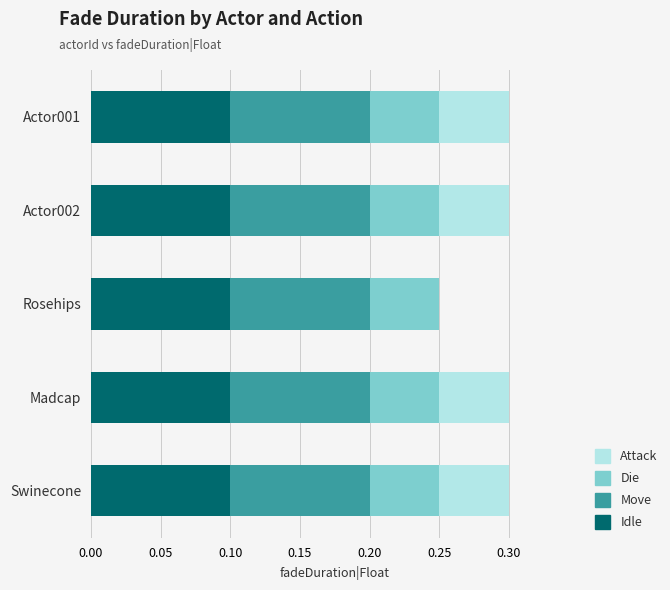

What is the total value across all series at Madcap?

0.3